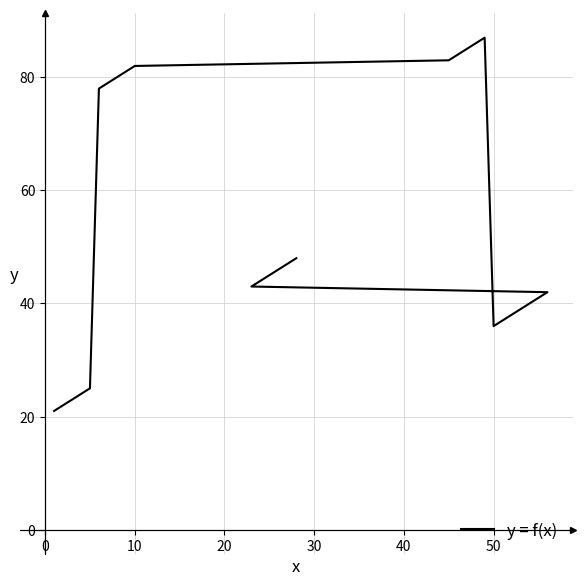

True or false: the data shows 53 at 14.

False